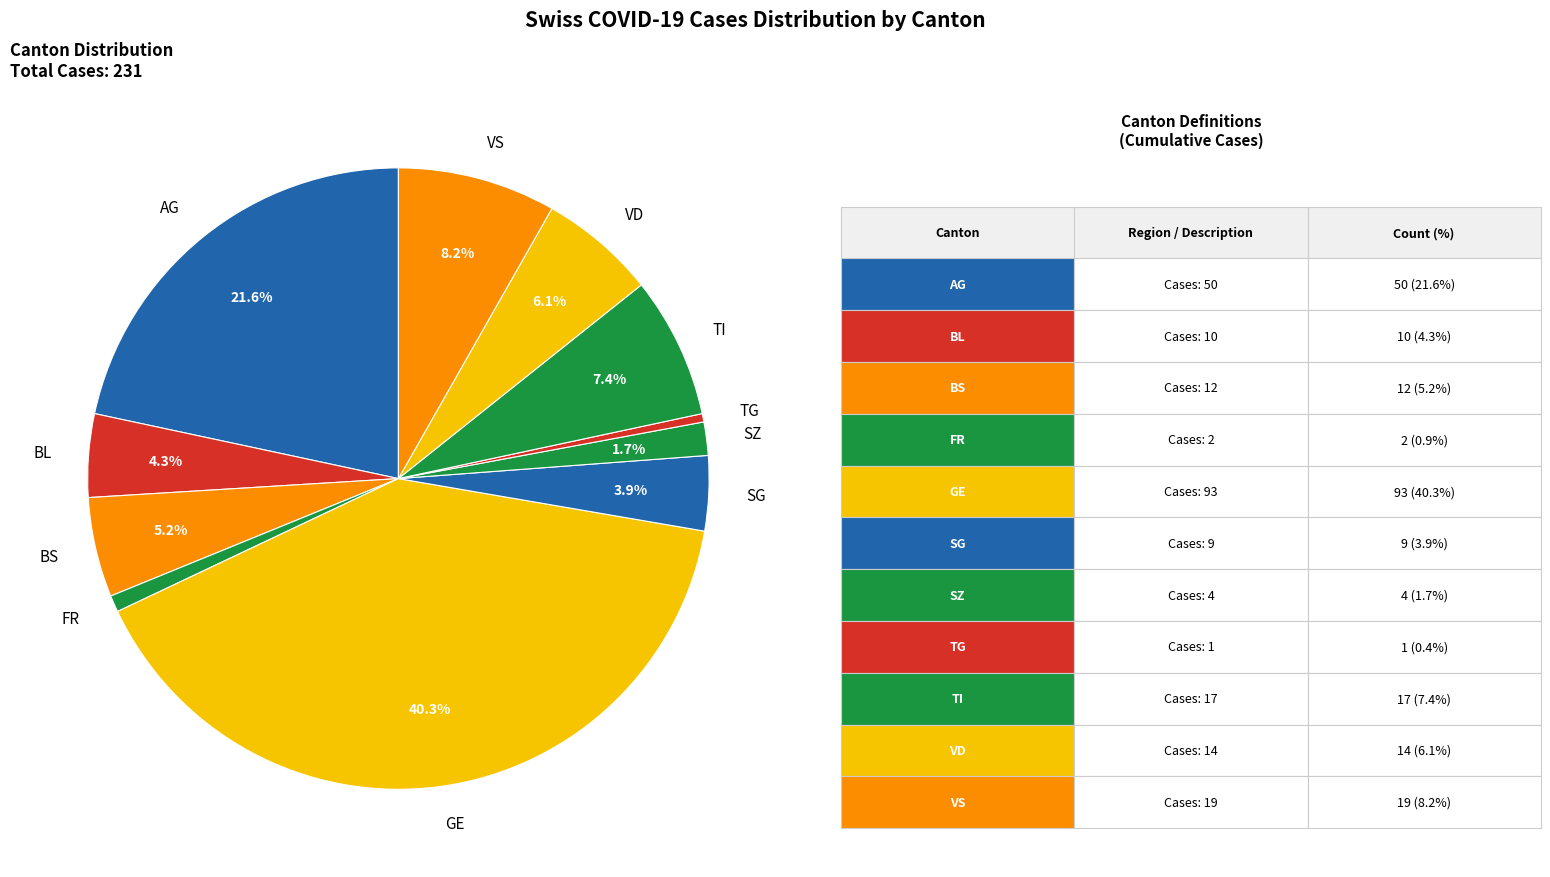

Count the number of slices in the pie.

11